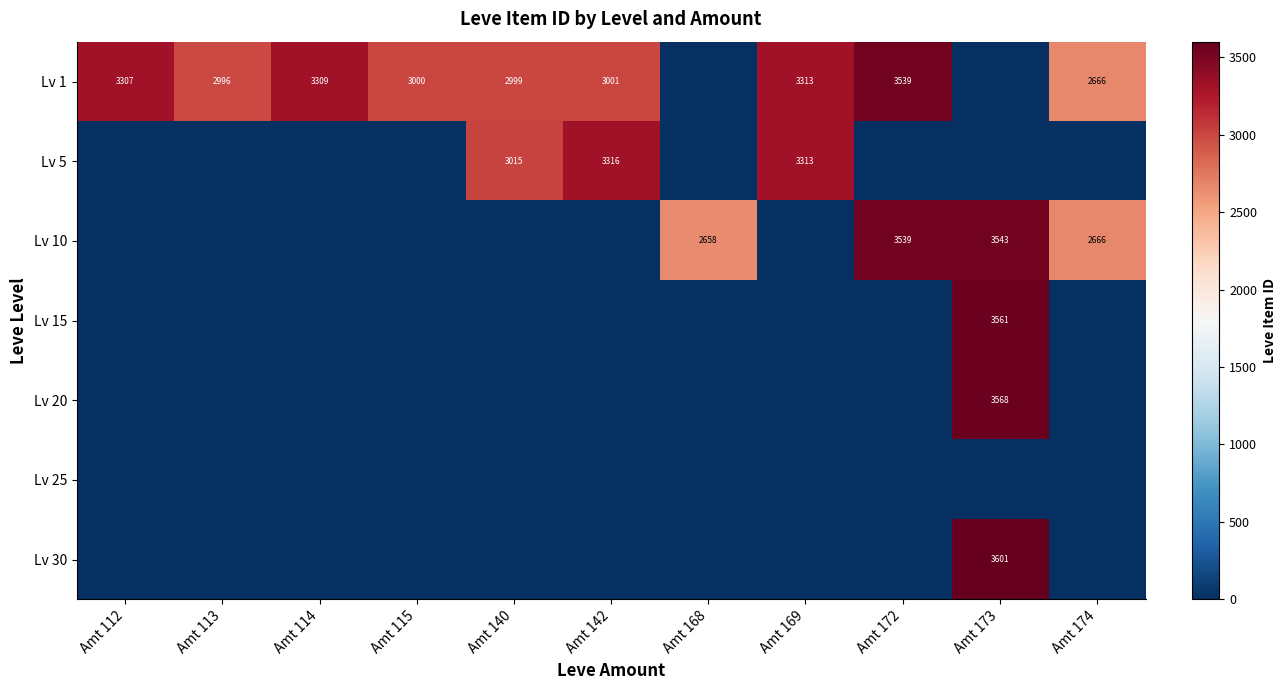

True or false: Lv 1 has a value of 3000 at Amt 115.

True